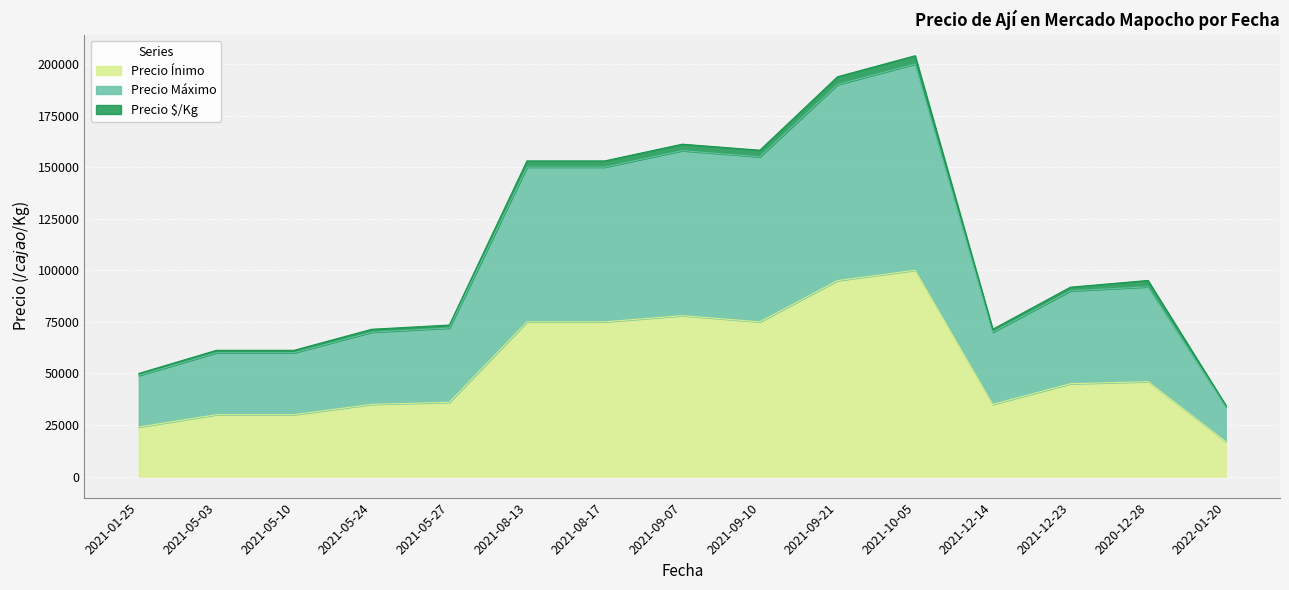

True or false: Precio Máximo and Precio Ínimo cross at least once.

False